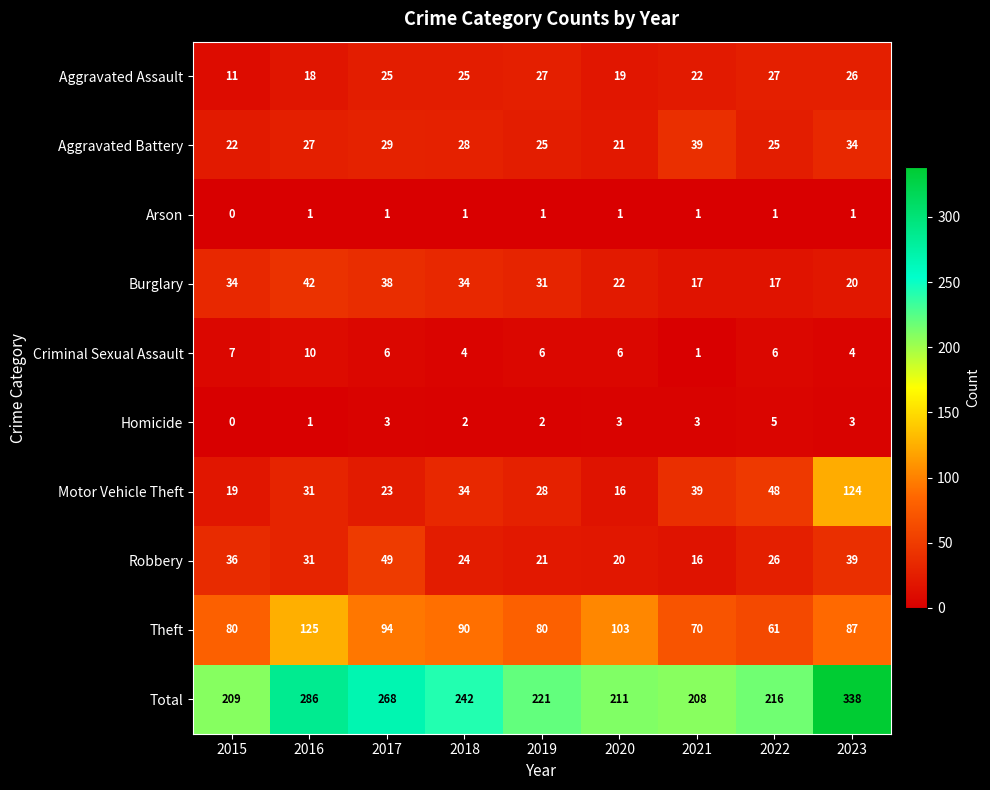

Where is Theft nearest to the value 93?

2017